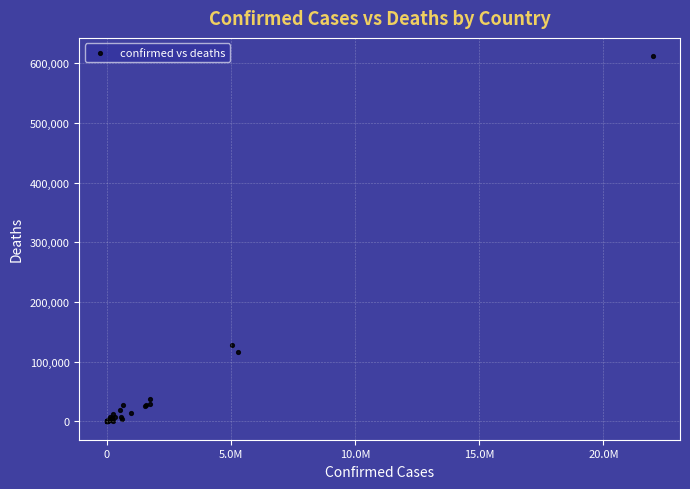

What Y value in the scatter plot is closest to 306069?

127912